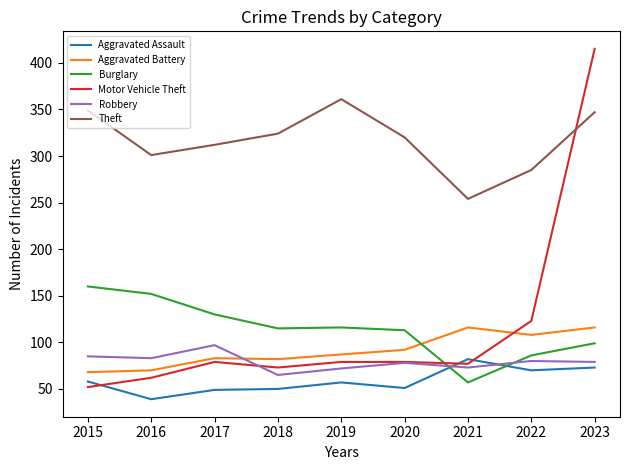

True or false: Theft and Aggravated Battery intersect in this chart.

False